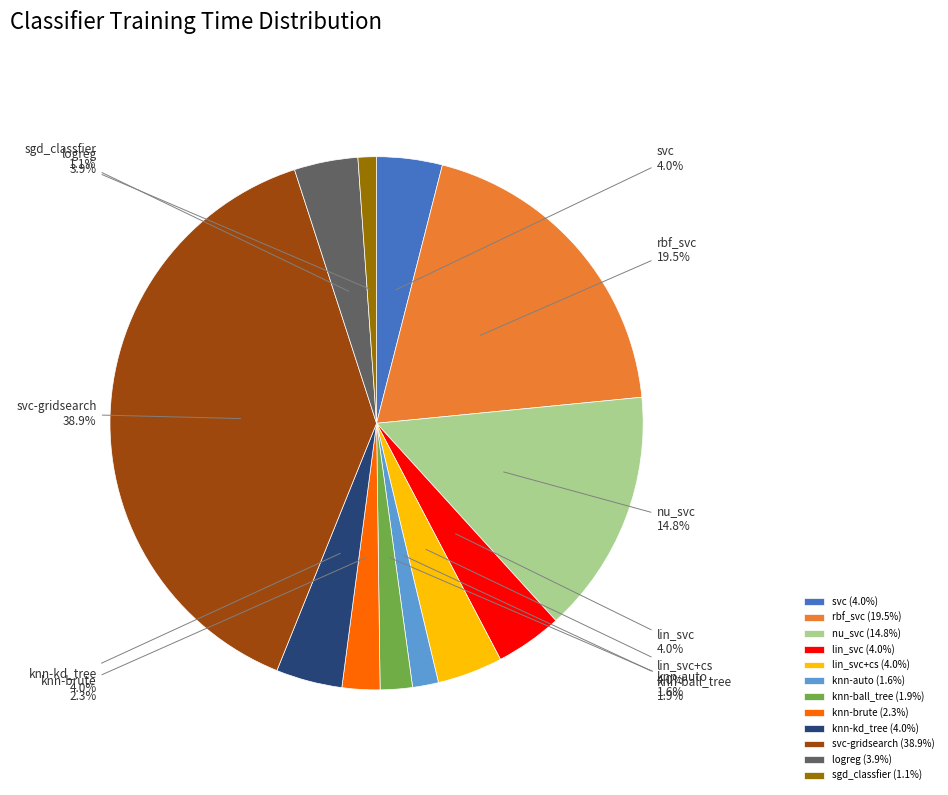

Which has a higher value, knn-kd_tree or knn-auto?

knn-kd_tree